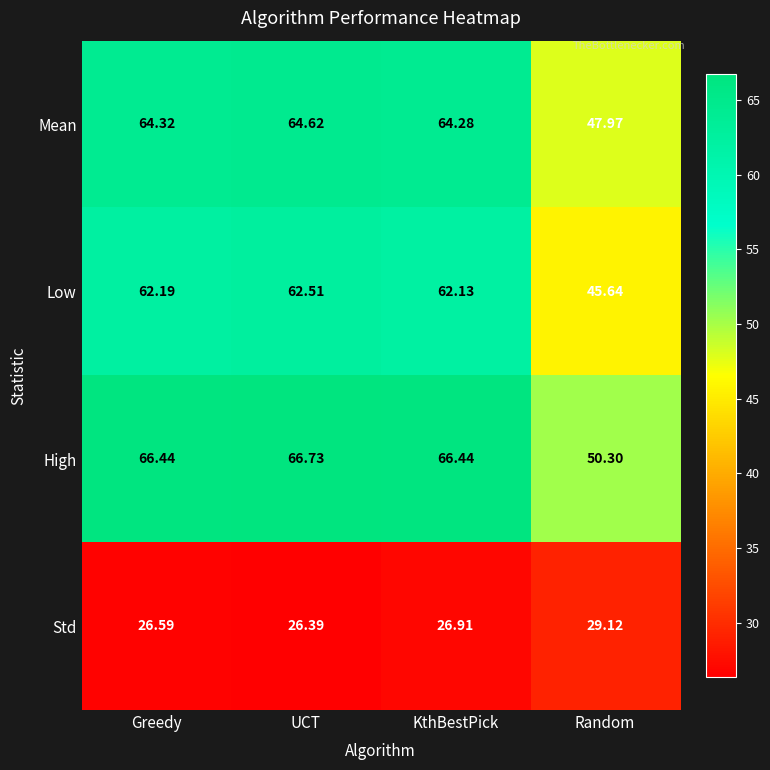

Rank the series by their maximum value, from highest to lowest.

High, Mean, Low, Std